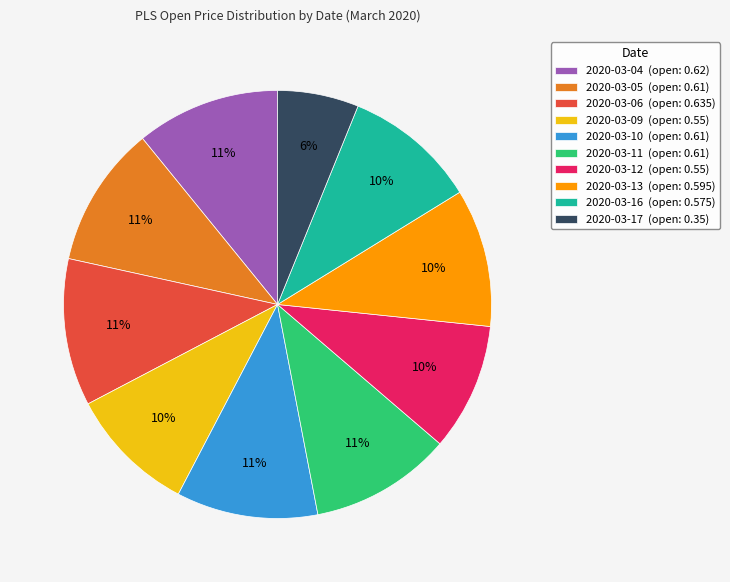

To the nearest percent, what is the difference between the largest and smallest slice percentages?

5%